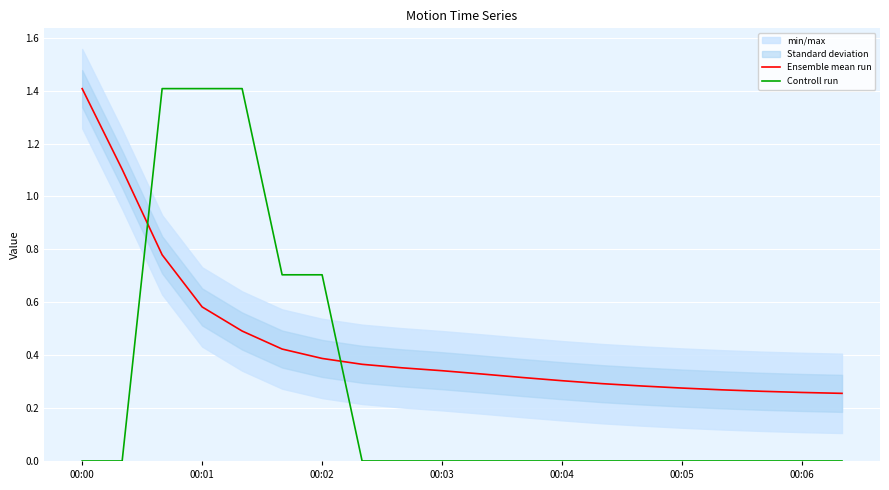

True or false: Controll run and Ensemble mean run intersect in this chart.

True